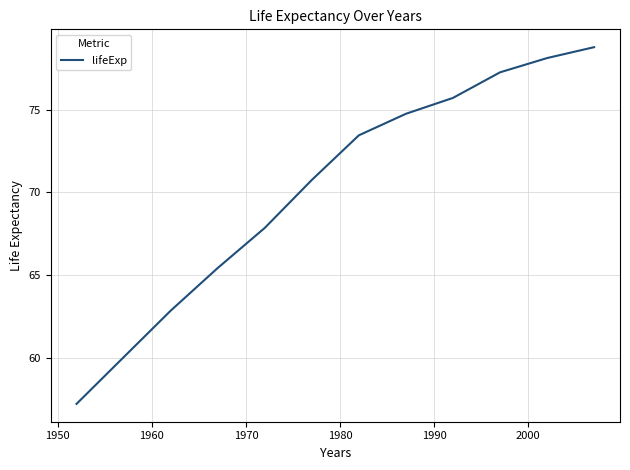

What is the greatest value displayed?

78.8